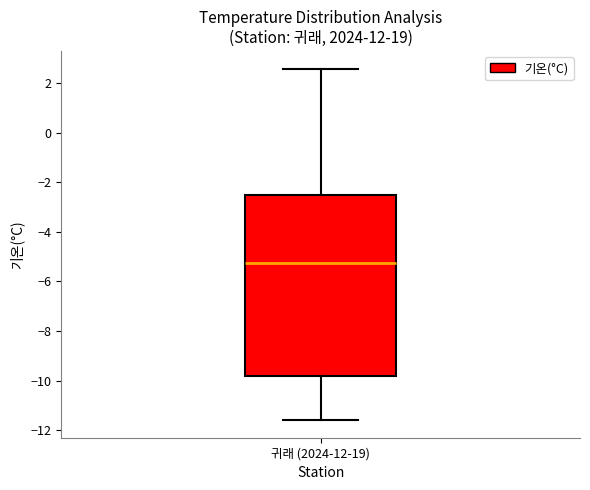

Transcribe this box plot: give where the median line is, the range the box spans, and where the two whiskers end, as read against the y-axis. The values are not printed on the chart, so give them approximately, as read against the axis.

median -5.2, box -9.8 to -2.4, whiskers -11.6 to 2.6